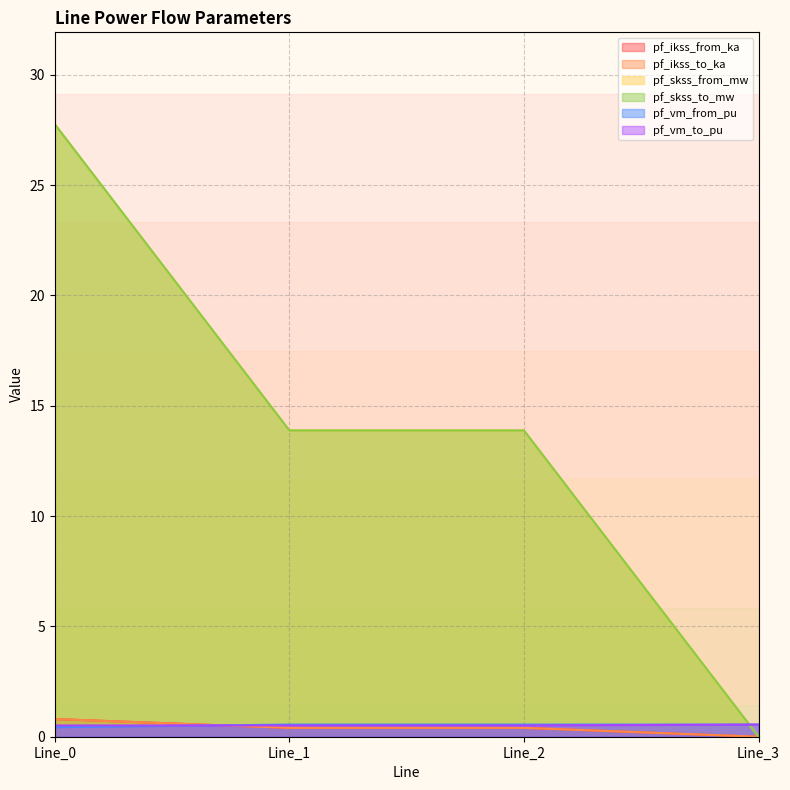

Reading right to left, transcribe all the data shown in this chart.

pf_ikss_from_ka: 0.0	0.4	0.4	0.8
pf_ikss_to_ka: 0.0	0.4	0.4	0.8
pf_skss_from_mw: 0.0	13.9	13.9	27.8
pf_skss_to_mw: 0.0	13.9	13.9	27.8
pf_vm_from_pu: 0.6	0.6	0.6	0.4
pf_vm_to_pu: 0.6	0.5	0.5	0.5